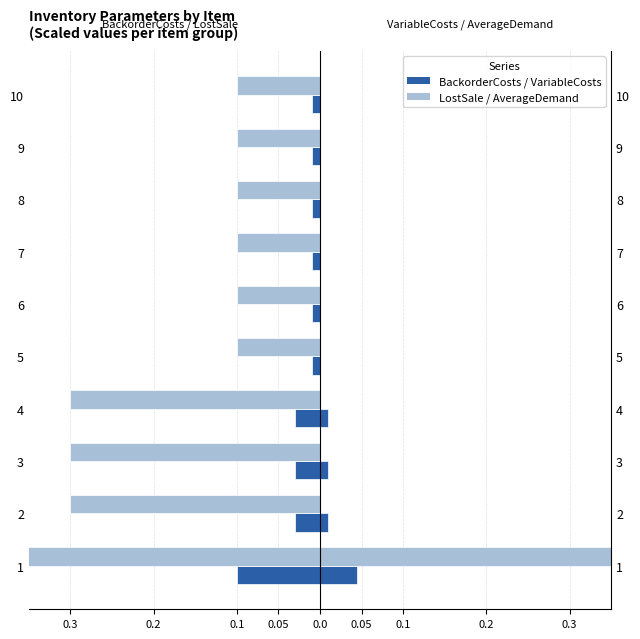

Is the value of BackorderCosts at 0.1 greater than the value of LostSale at 0.3?

Yes